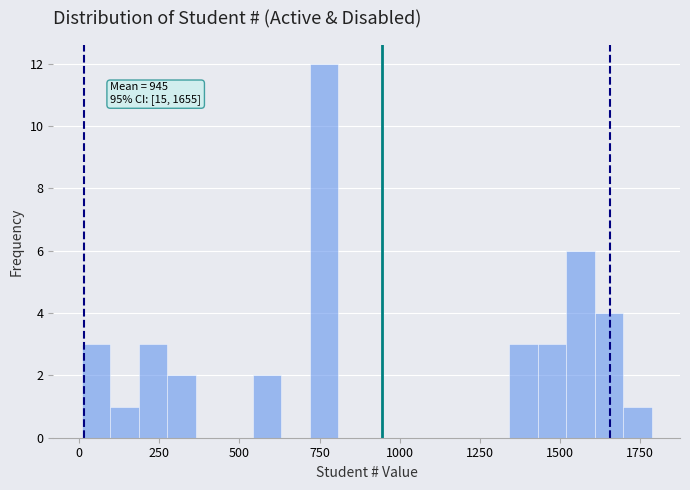

Read against the x-axis, roughly where is the centre of the tallest bar?

750